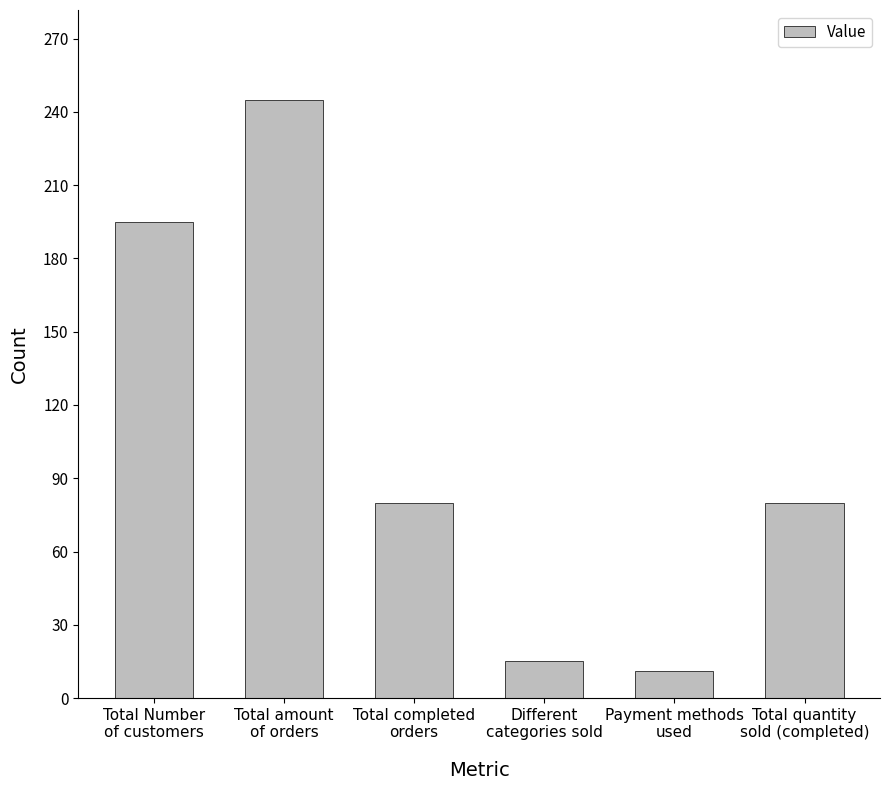

Which label corresponds to the smallest value in the chart?

Payment methods
used